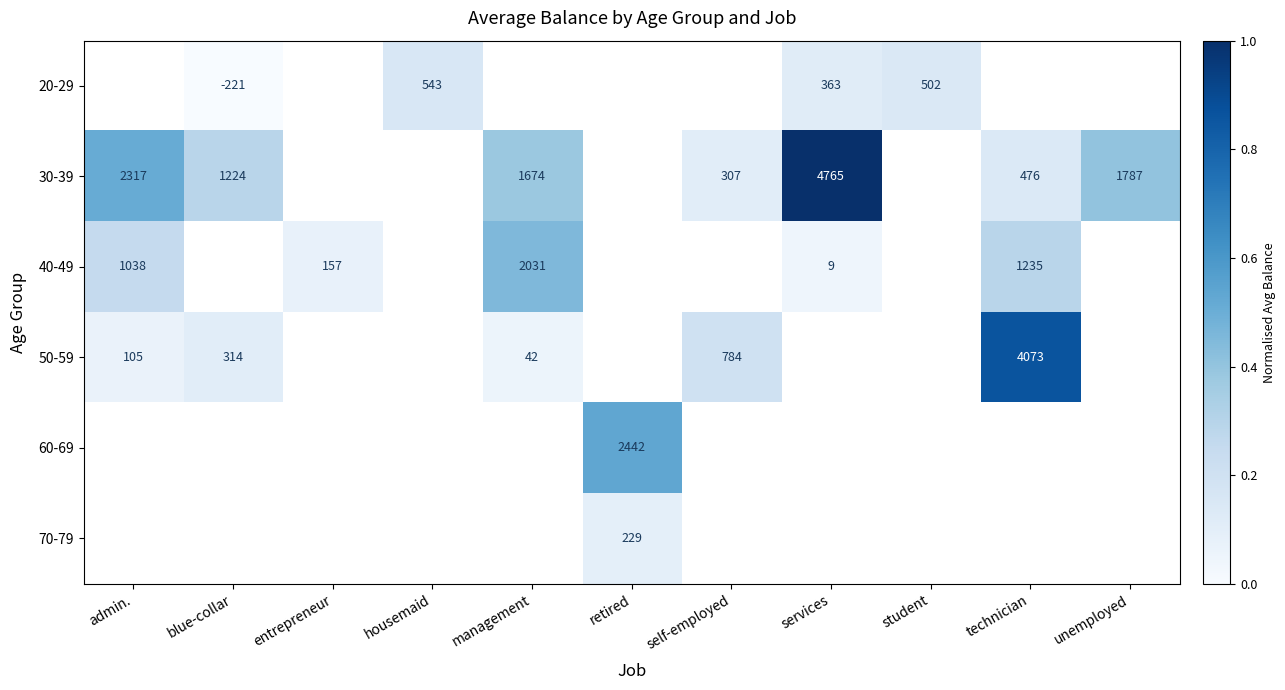

The 50-59 series shows 42 at management. True or false?

True